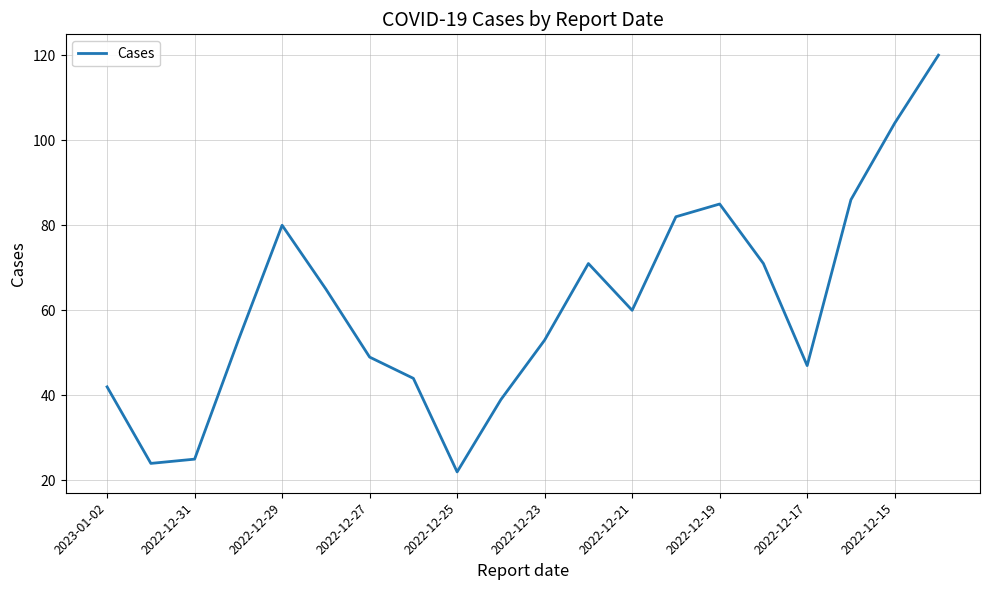

What is the difference between the second highest and second lowest values?

80